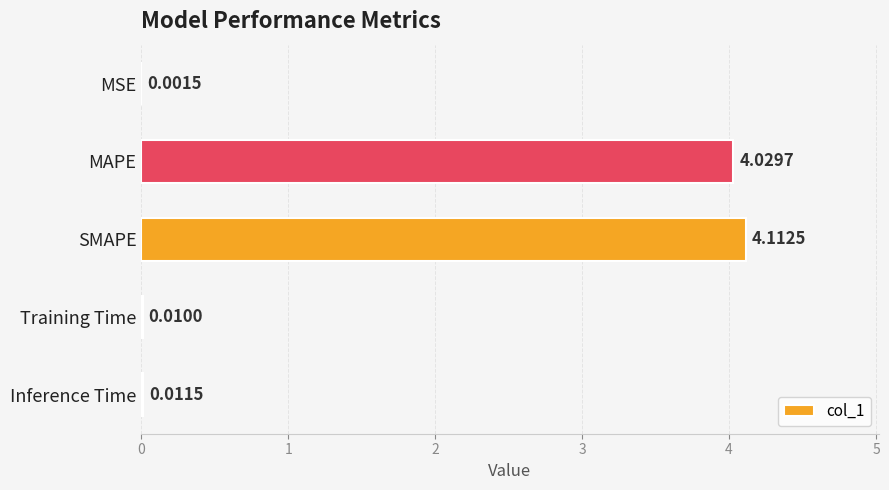

Where is the data nearest to the value 2?

Inference Time